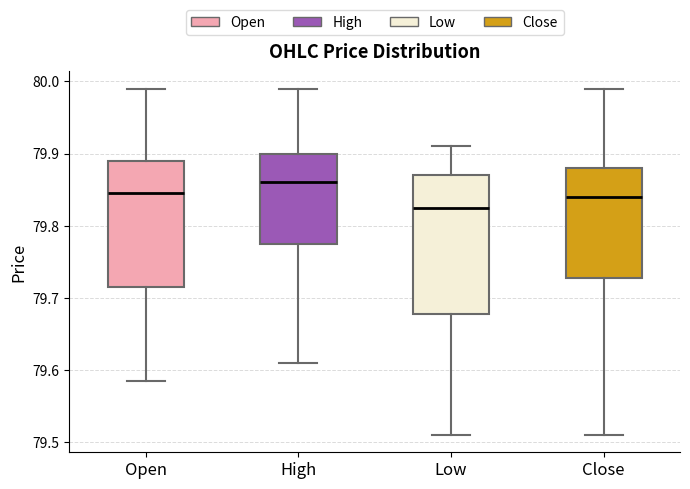

Reading left to right, read every box against the y-axis: the position of its median line, the range the box covers, and the ends of its whiskers. The values are not printed on the chart, so give them approximately, as read against the axis.

Open: median 79.85, box 79.72 to 79.89, whiskers 79.59 to 79.99
High: median 79.86, box 79.78 to 79.90, whiskers 79.61 to 79.99
Low: median 79.83, box 79.68 to 79.87, whiskers 79.51 to 79.91
Close: median 79.84, box 79.73 to 79.88, whiskers 79.51 to 79.99